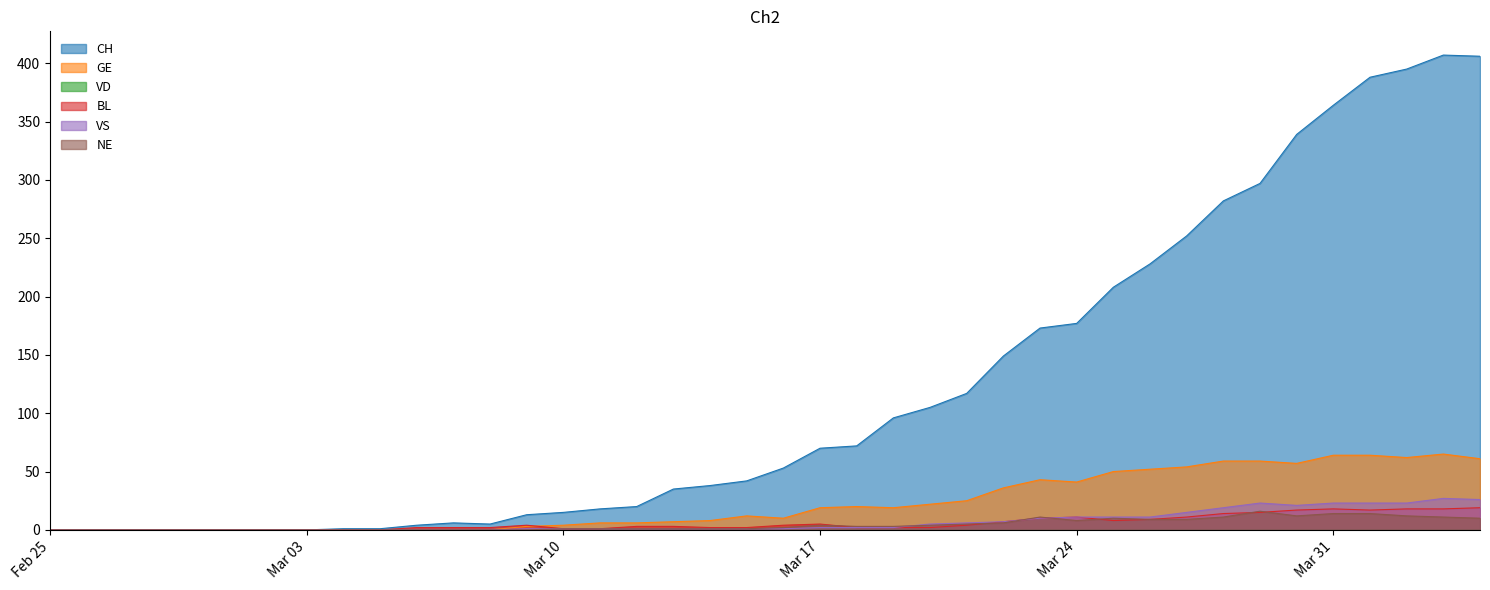

Which series has the largest range (max minus min)?

CH